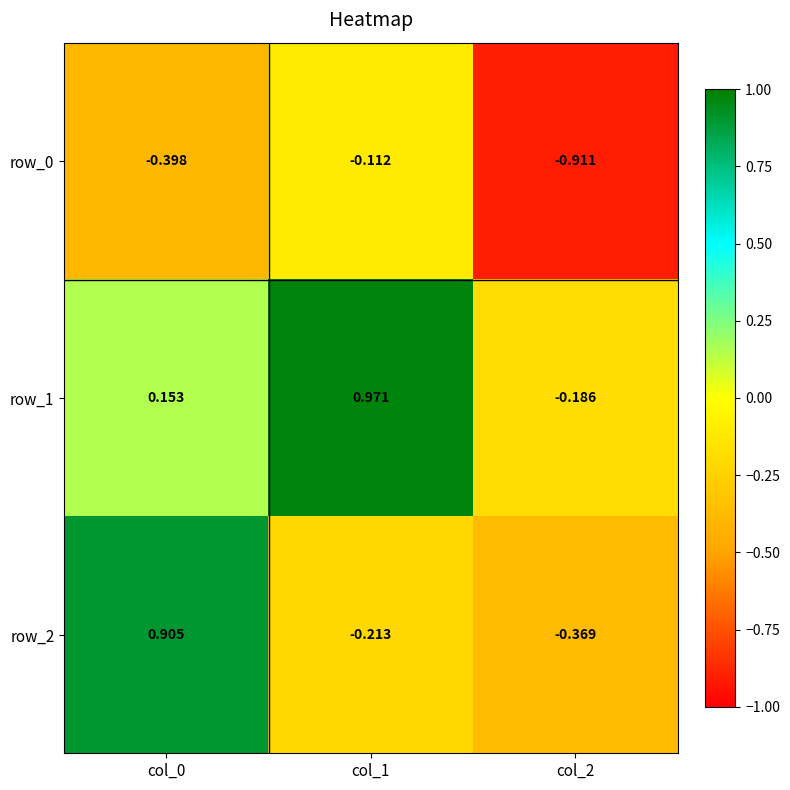

Between col_0 and col_2, which series saw the biggest shift?

row_2